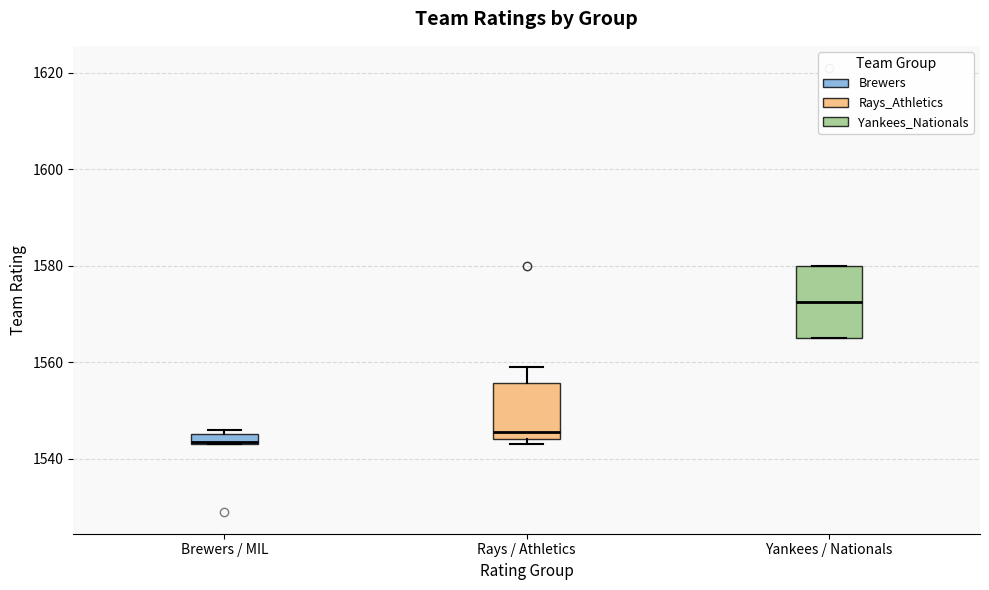

Where does the median line of the box for Rays / Athletics sit on the y-axis? The values are not printed on the chart, so give them approximately, as read against the axis.

1546